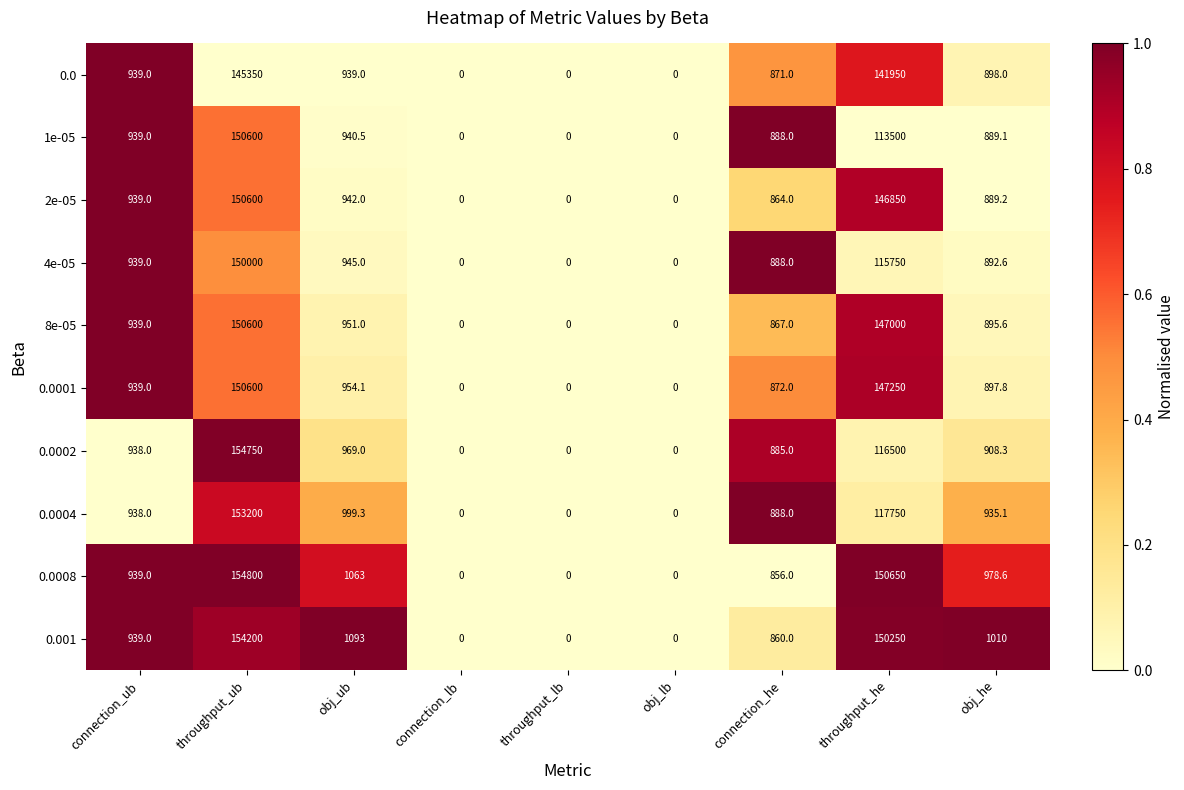

Count the number of data series in this chart.

10